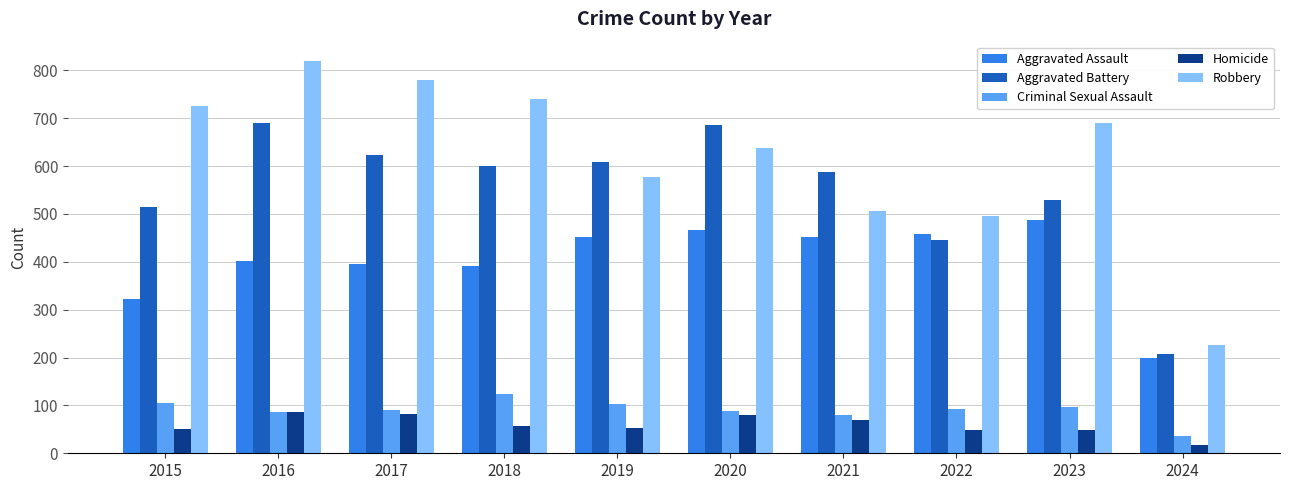

Which label corresponds to the smallest value in the chart?

2024